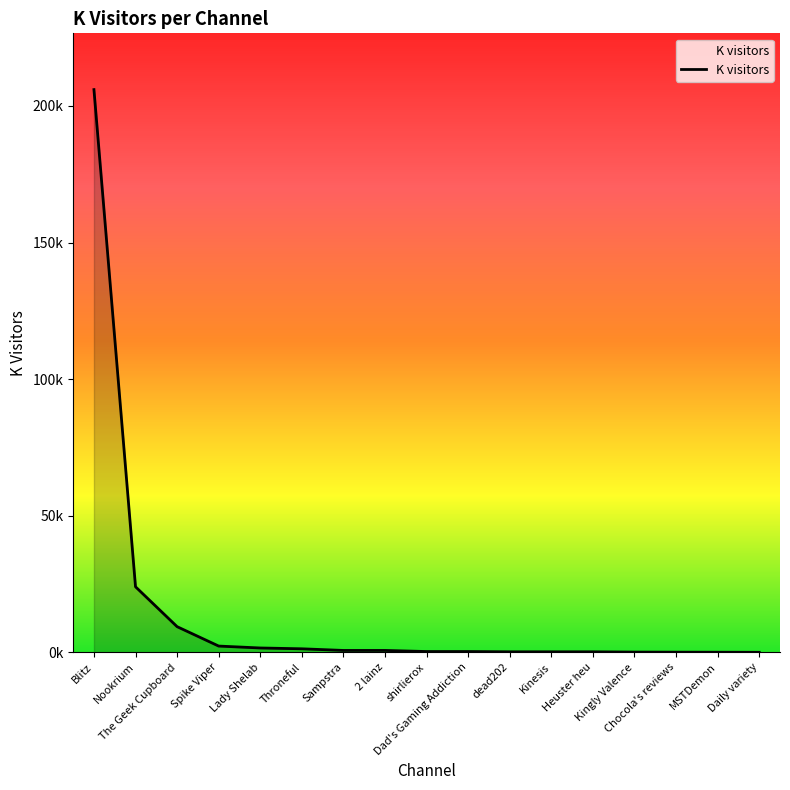

Is it true that the value at Spike Viper is 3.1?

False